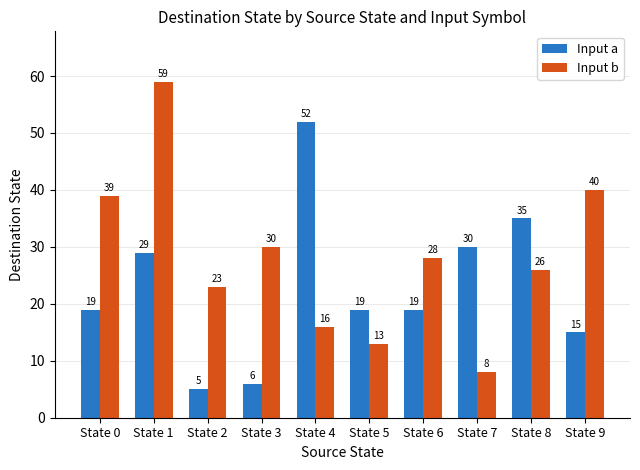

What is the difference between the maximum and minimum values in the Input b series?

51